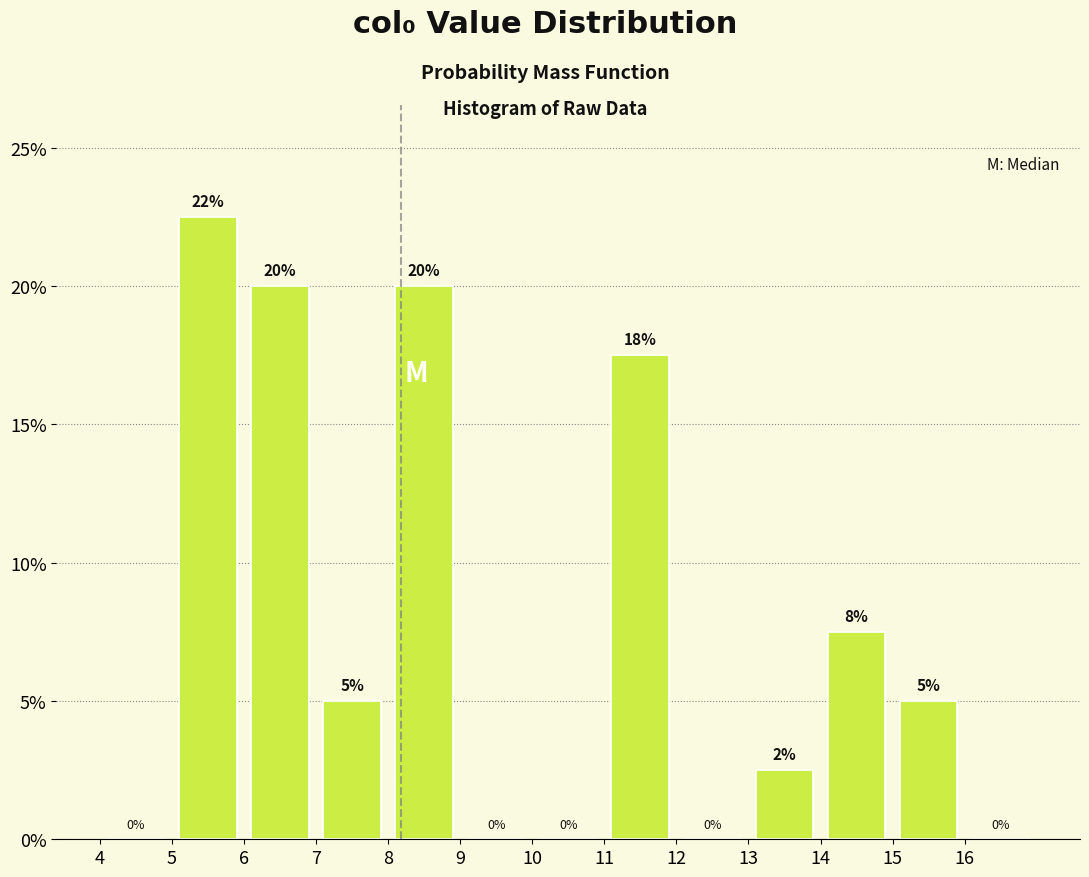

Which range on the x-axis has the tallest bar?

5 to 6